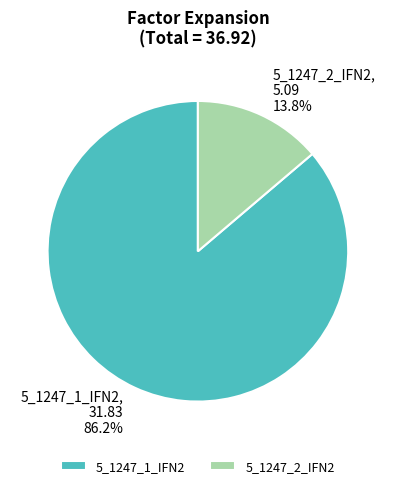

Rank the categories by value from lowest to highest.

5_1247_2_IFN2, 5_1247_1_IFN2